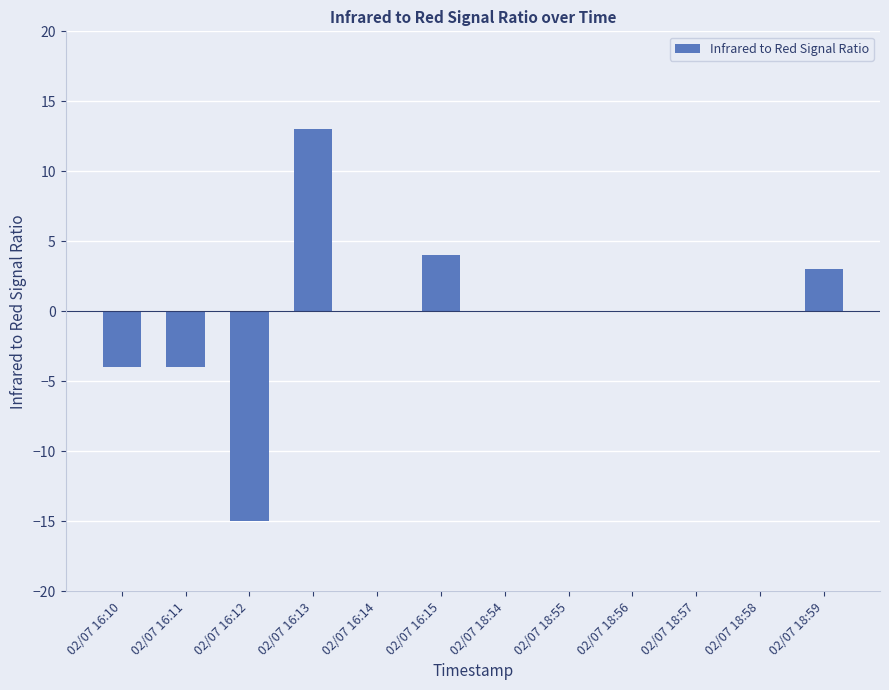

The value at 02/07 18:56 is 0. True or false?

True